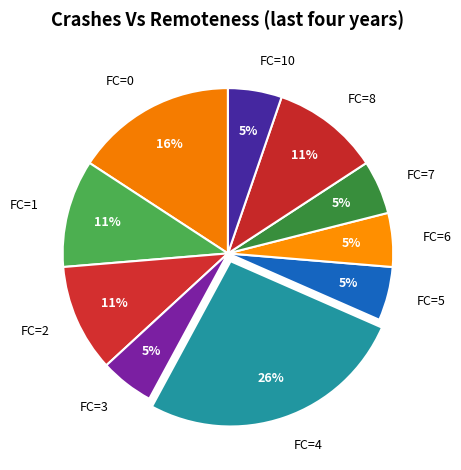

What is the ratio of the value at FC=5 to the value at FC=8?

0.5